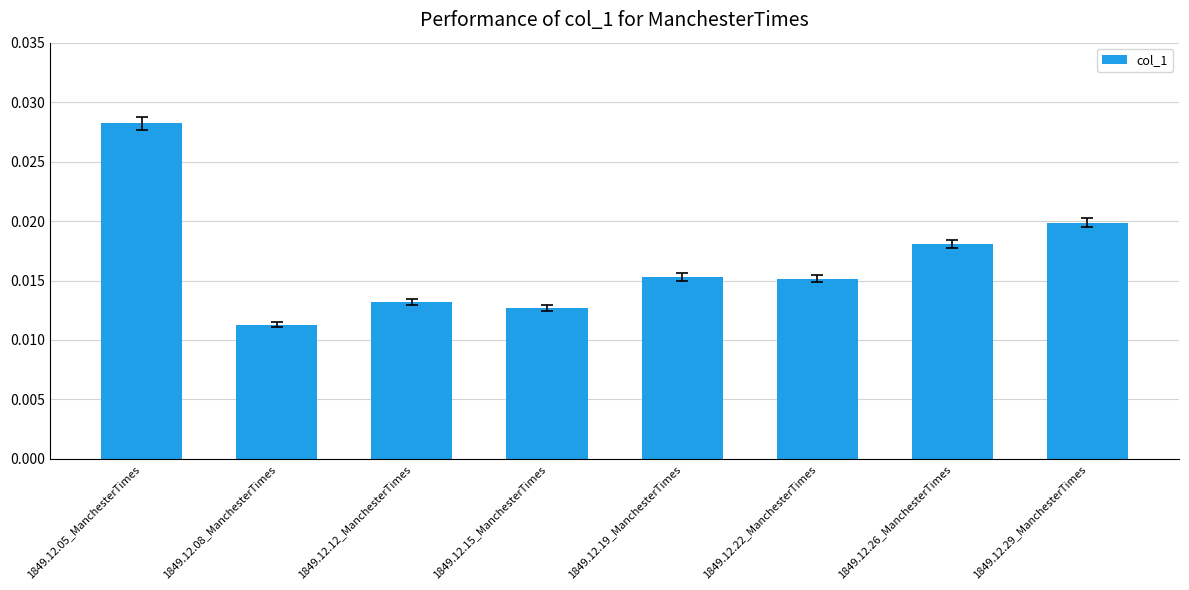

What position from the left is 1849.12.29_ManchesterTimes?

8